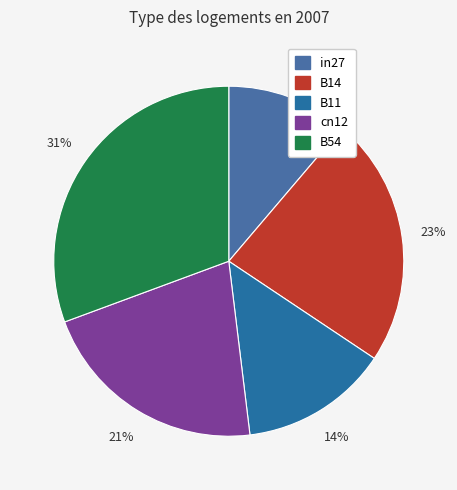

To the nearest percent, what is the combined percentage of B14 and in27?

34%